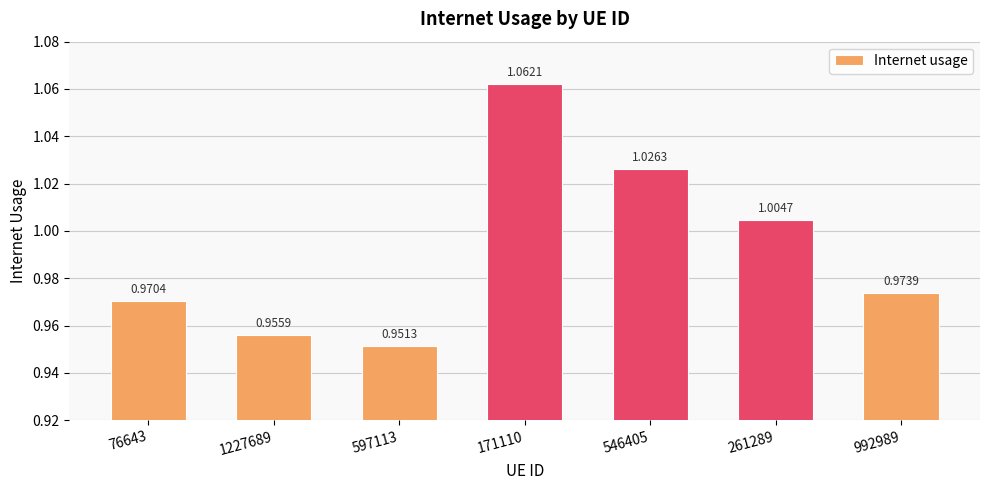

True or false: the data shows 1.0 at 597113.

True